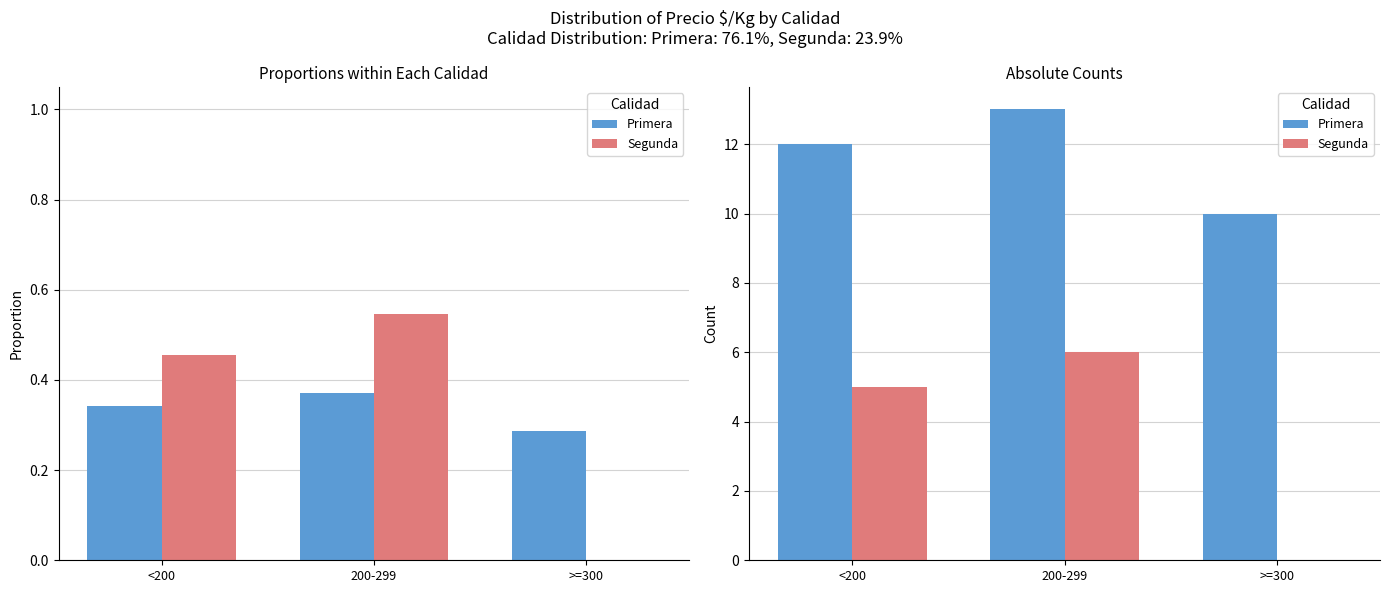

Reading right to left, transcribe all the data shown in this chart.

Primera: >=300=10	200-299=13	<200=12
Segunda: >=300=0	200-299=6	<200=5